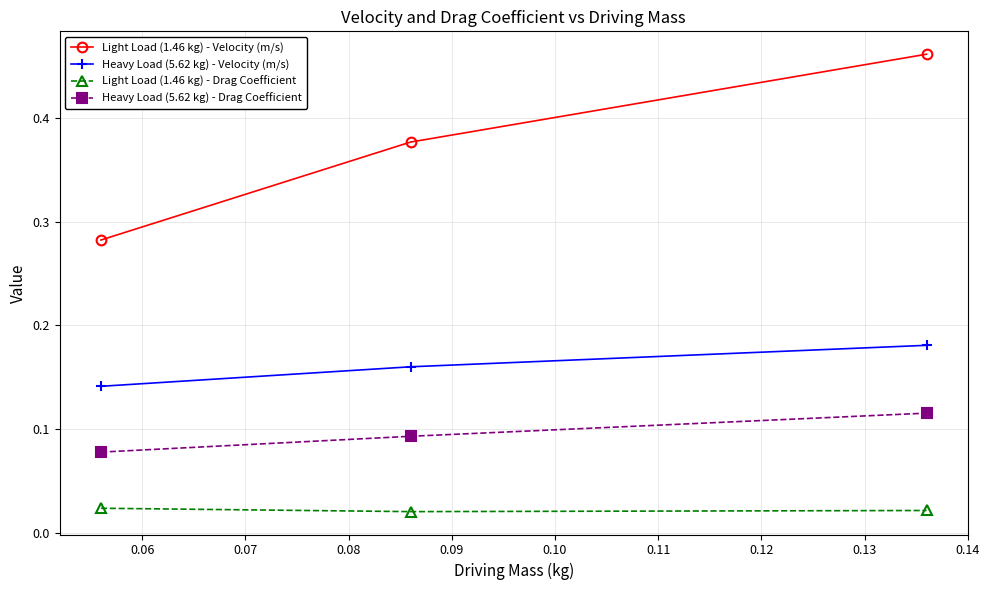

How many Light Load (1.46 kg) - Drag Coefficient values are between 0 and 1?

3